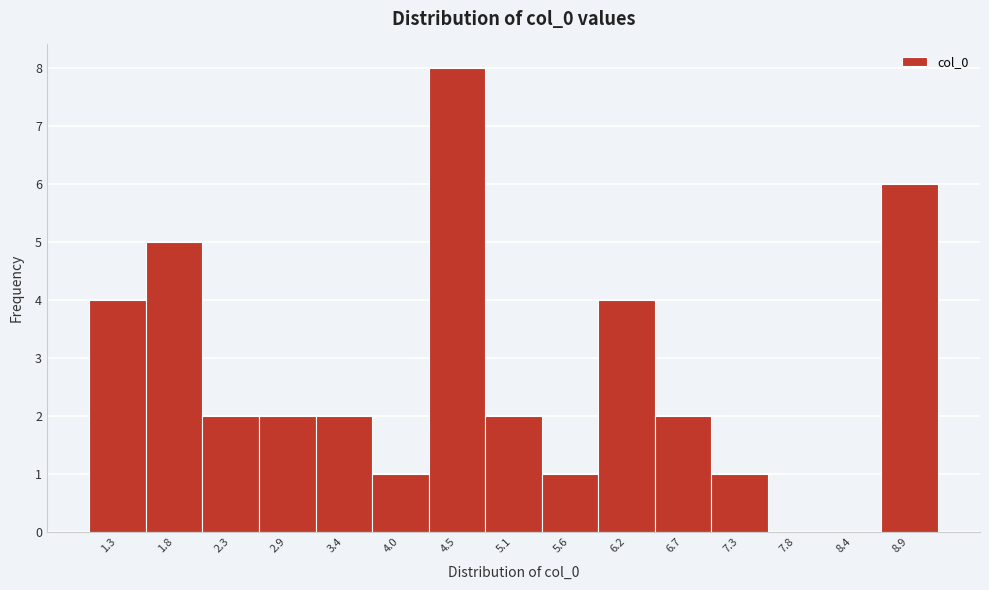

Reading left to right, extract all data points from this chart.

1.3=4	1.8=5	2.3=2	2.9=2	3.4=2	4.0=1	4.5=8	5.1=2	5.6=1	6.2=4	6.7=2	7.3=1	7.8=0	8.4=0	8.9=6